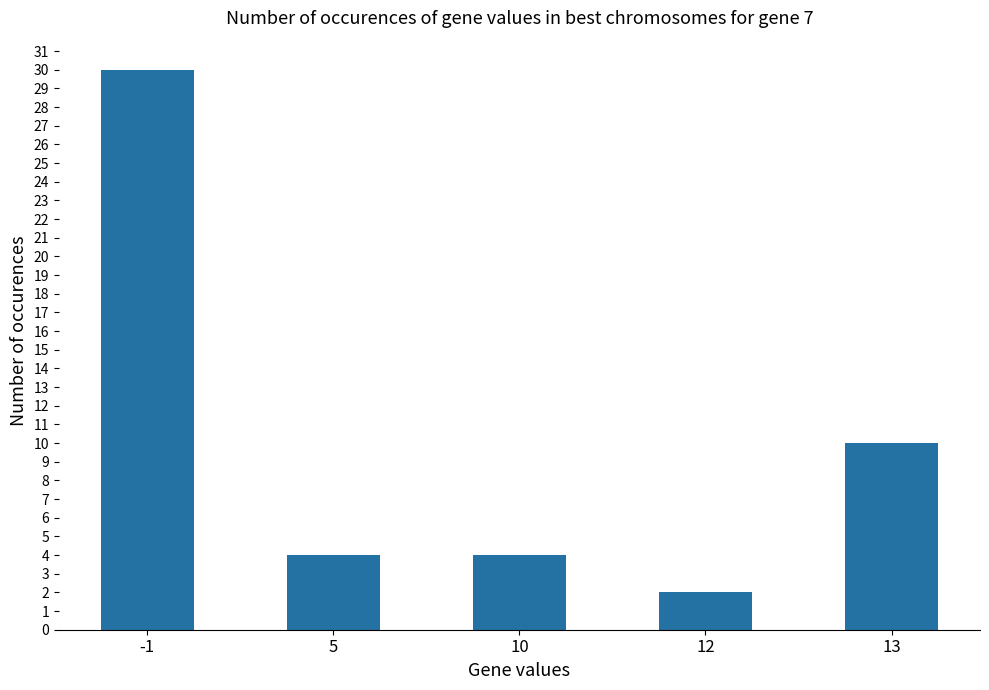

The value at 5 is 4. True or false?

True